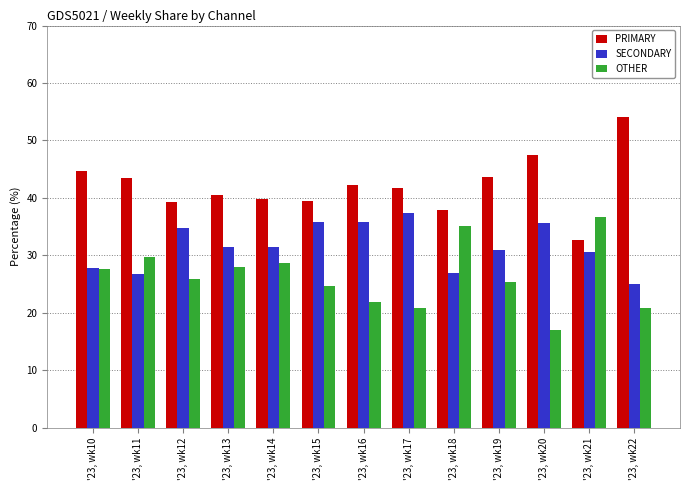

Is it true that SECONDARY equals 35.8 at '23, wk16?

True